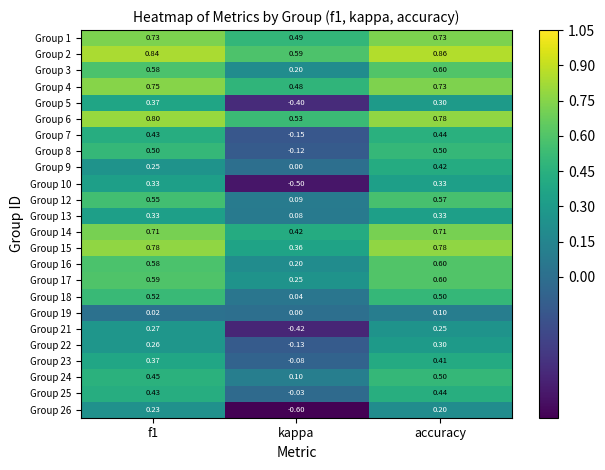

Is the value of Group 2 at f1 greater than the value of Group 8 at accuracy?

Yes